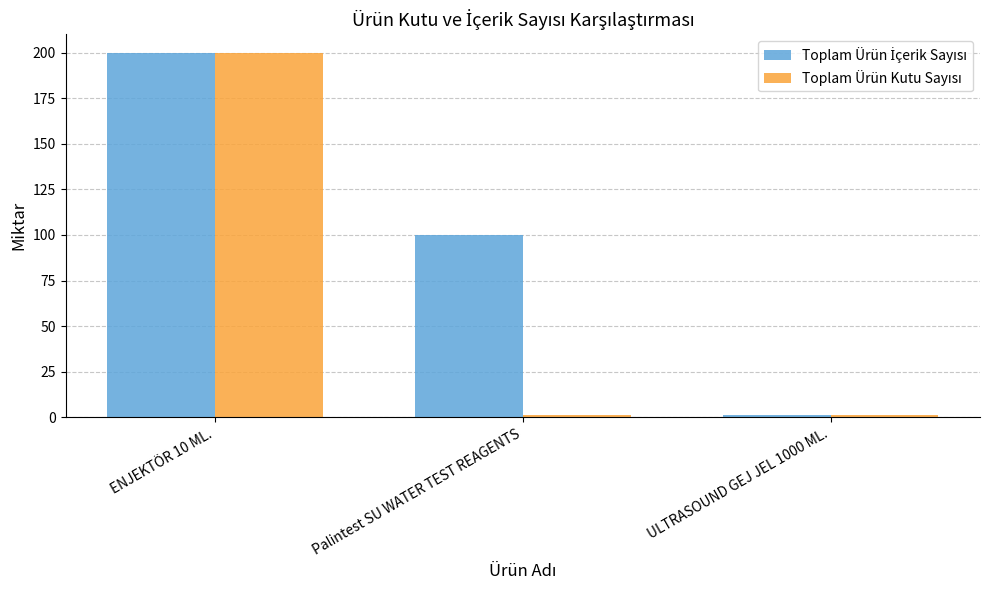

At which category is the sum across all series the highest?

ENJEKTÖR 10 ML.